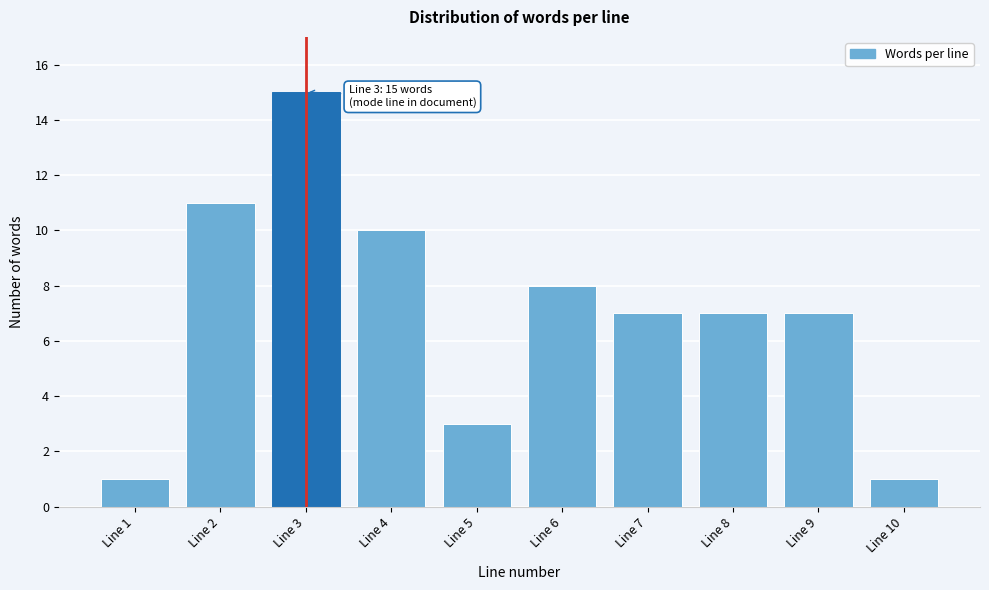

Reading right to left, what are all the values shown in this chart?

Line 10=1	Line 9=7	Line 8=7	Line 7=7	Line 6=8	Line 5=3	Line 4=10	Line 3=15	Line 2=11	Line 1=1